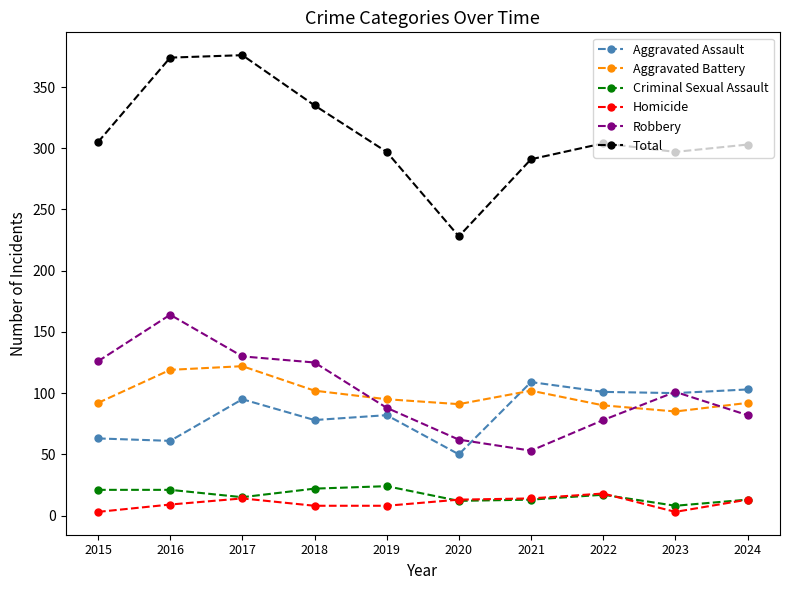

True or false: Homicide has more than 1 interior local peaks.

True